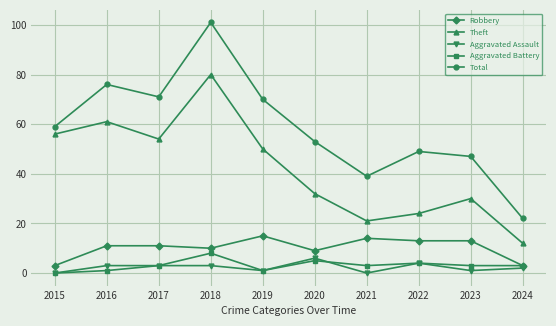

Count the number of data series in this chart.

5